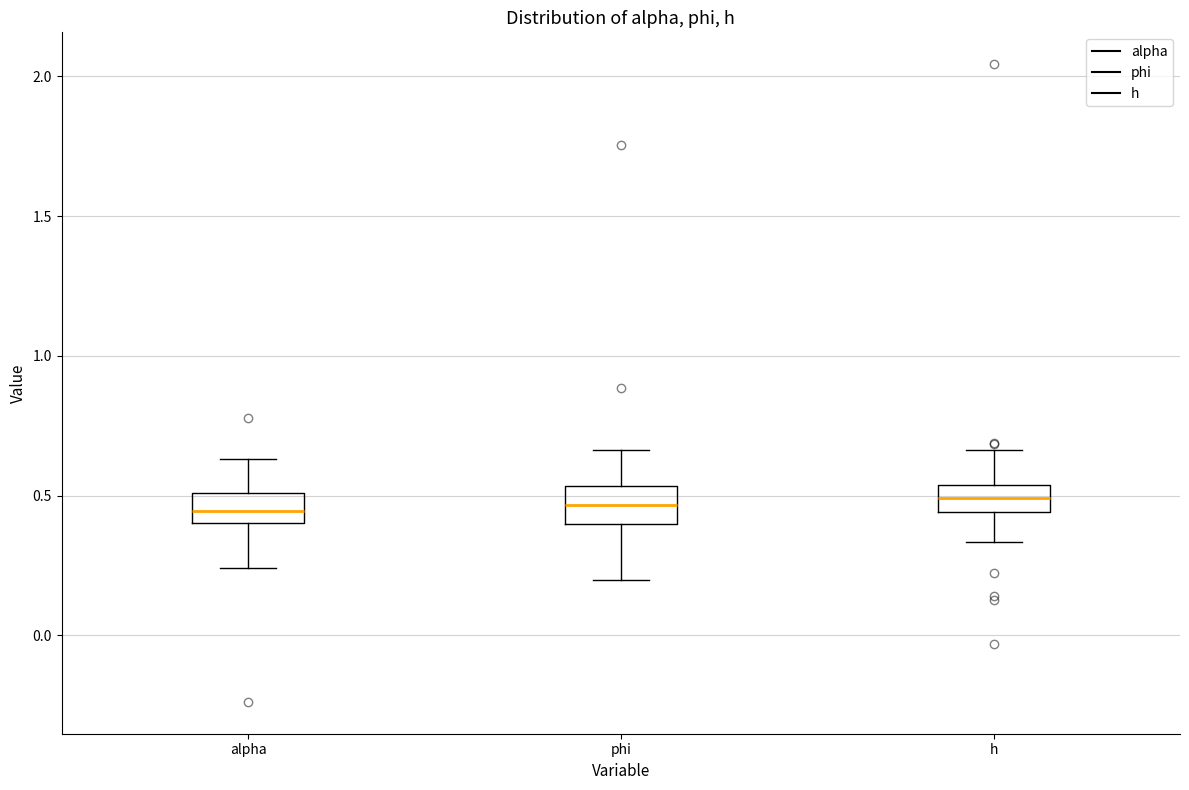

Reading left to right, transcribe this box plot: for each box, give where its median line is, the range the box spans, and where its two whiskers end, as read against the y-axis. The values are not printed on the chart, so give them approximately, as read against the axis.

alpha: median 0.45, box 0.40 to 0.50, whiskers 0.25 to 0.65
phi: median 0.45, box 0.40 to 0.55, whiskers 0.20 to 0.65
h: median 0.50, box 0.45 to 0.55, whiskers 0.35 to 0.65